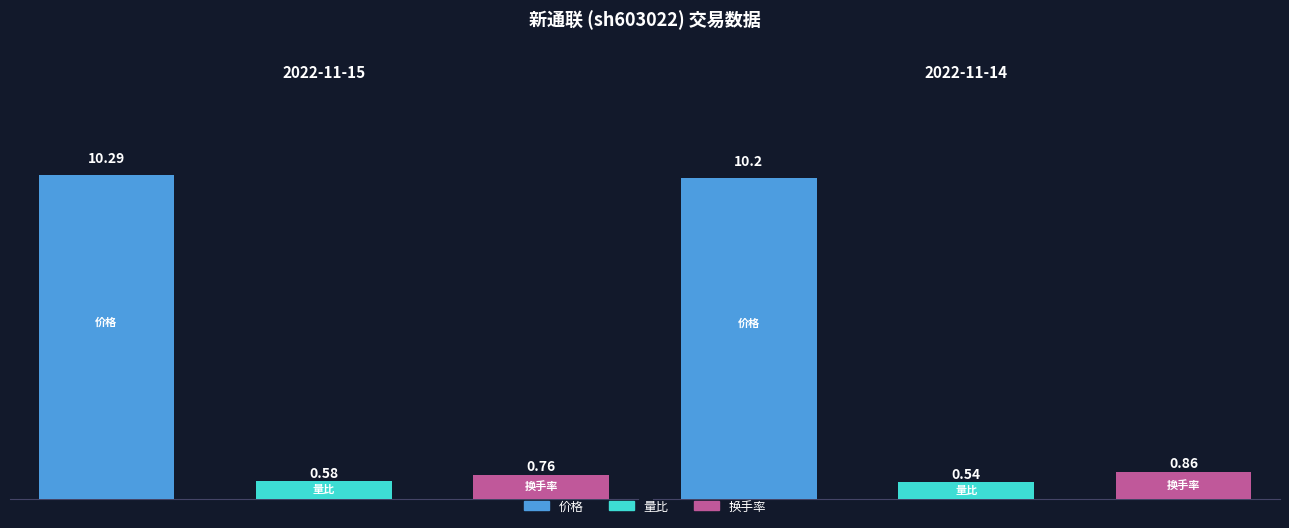

True or false: 价格 has a value of 14.1 at 2022-11-10.

False